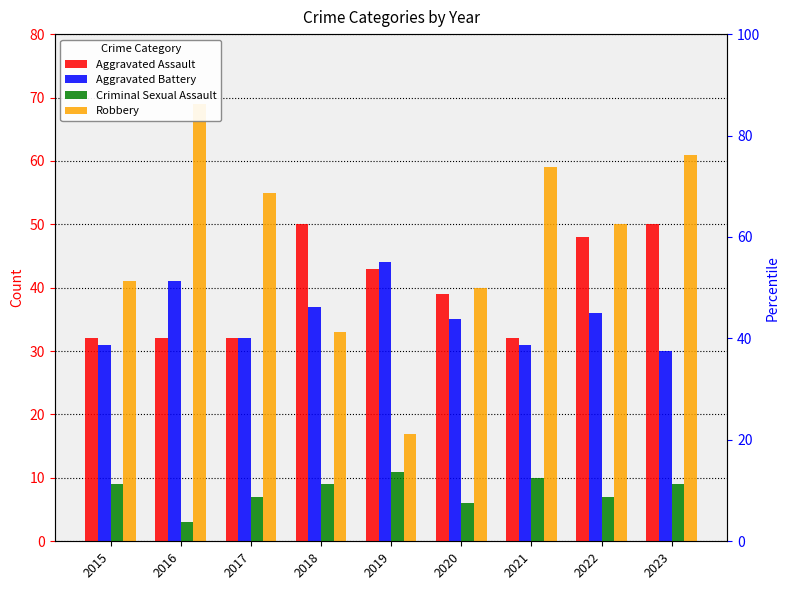

What is the average value of the Criminal Sexual Assault series?

8